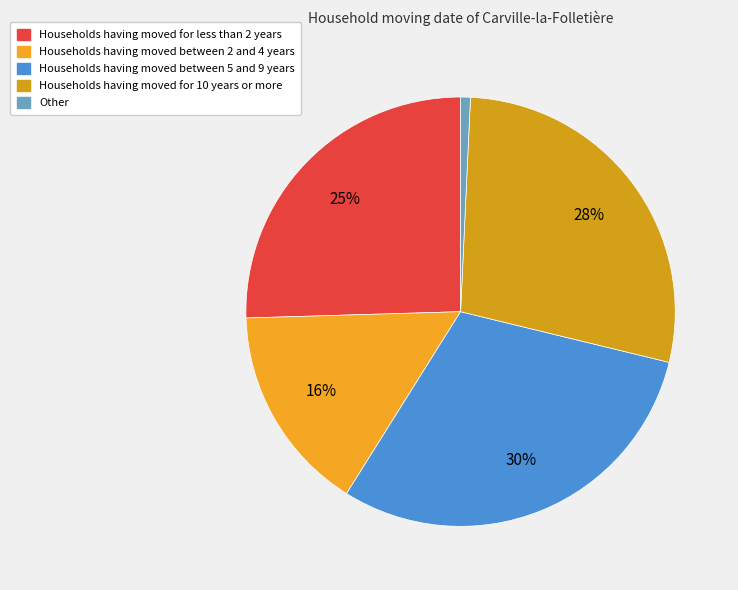

How many slices are in this pie chart?

5